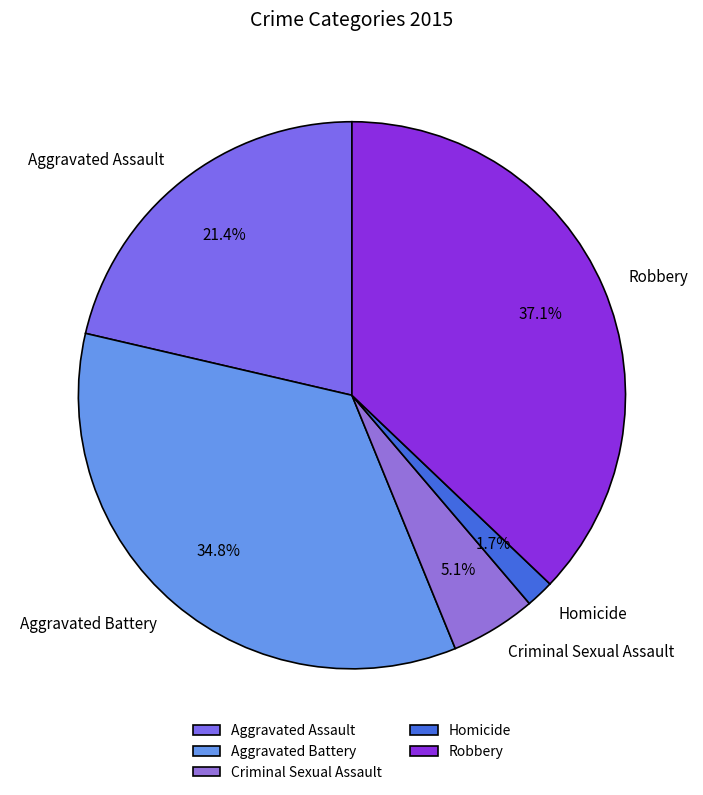

What is the smallest slice in the pie chart?

Homicide